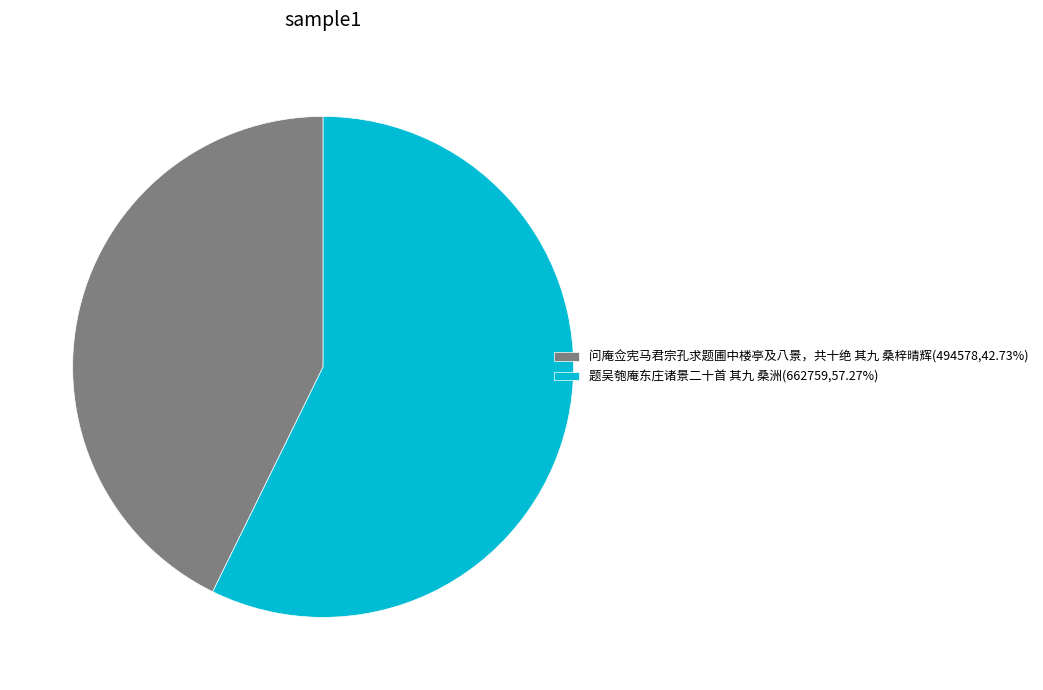

Rank the categories by value from lowest to highest.

问庵佥宪马君宗孔求题圃中楼亭及八景，共十绝 其九 桑梓晴辉, 题吴匏庵东庄诸景二十首 其九 桑洲